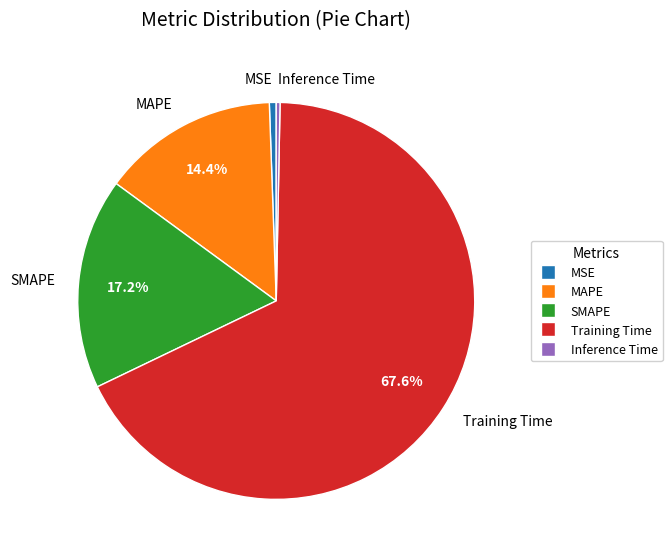

To the nearest percent, what is the difference between the largest and smallest slice percentages?

67%